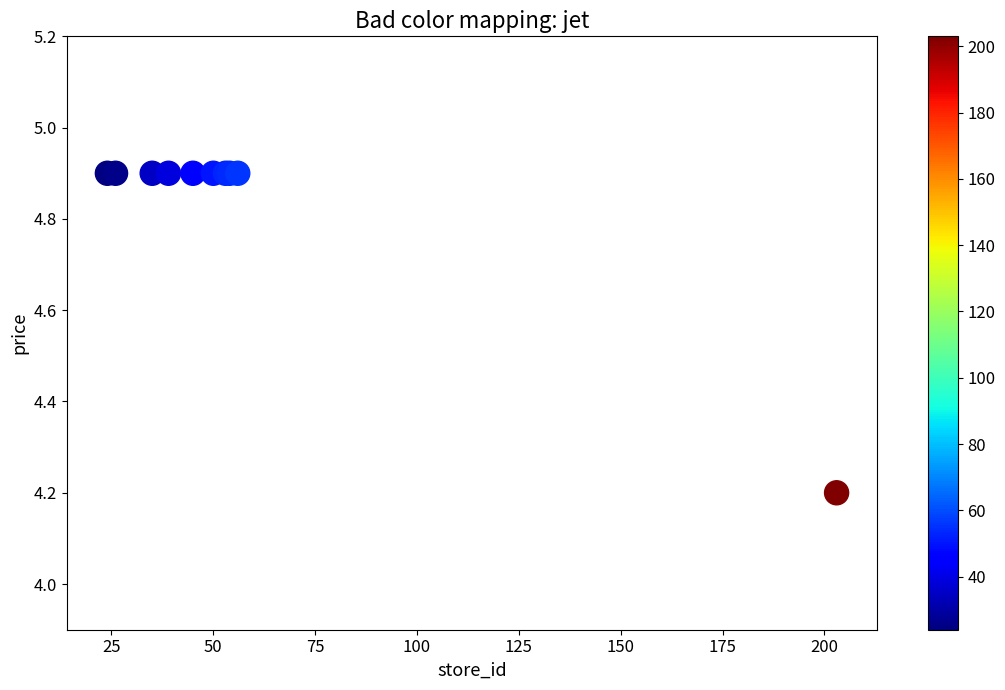

What Y value in the scatter plot is closest to 4?

4.2